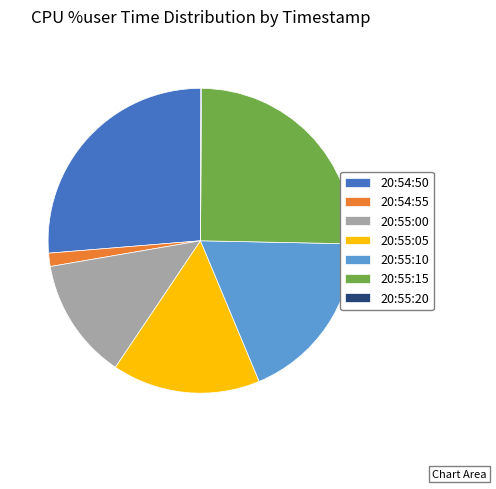

Which has a higher value, 20:55:00 or 20:54:50?

20:54:50